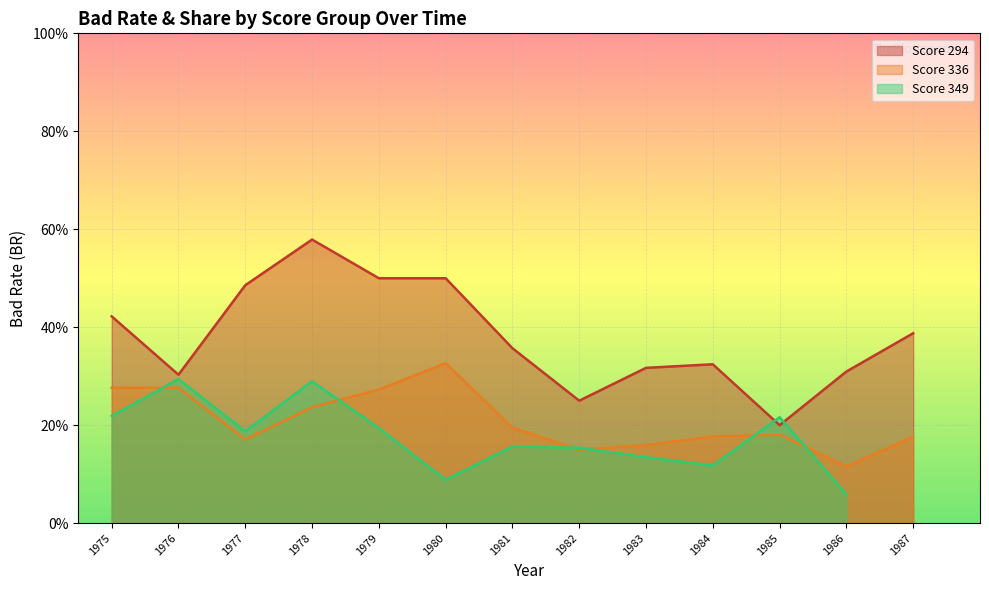

True or false: Share has a value of 0.0 at 1986.

True